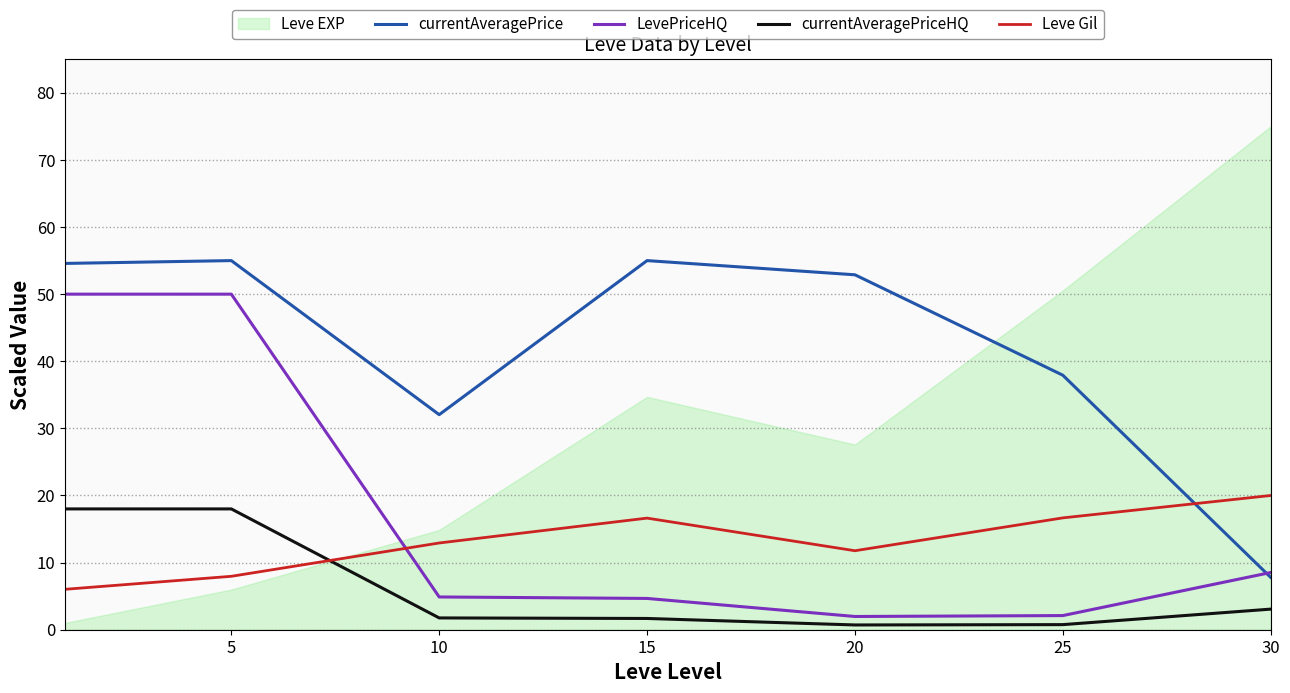

After their last crossing, which series has the higher values: currentAveragePriceHQ or Leve Gil?

Leve Gil